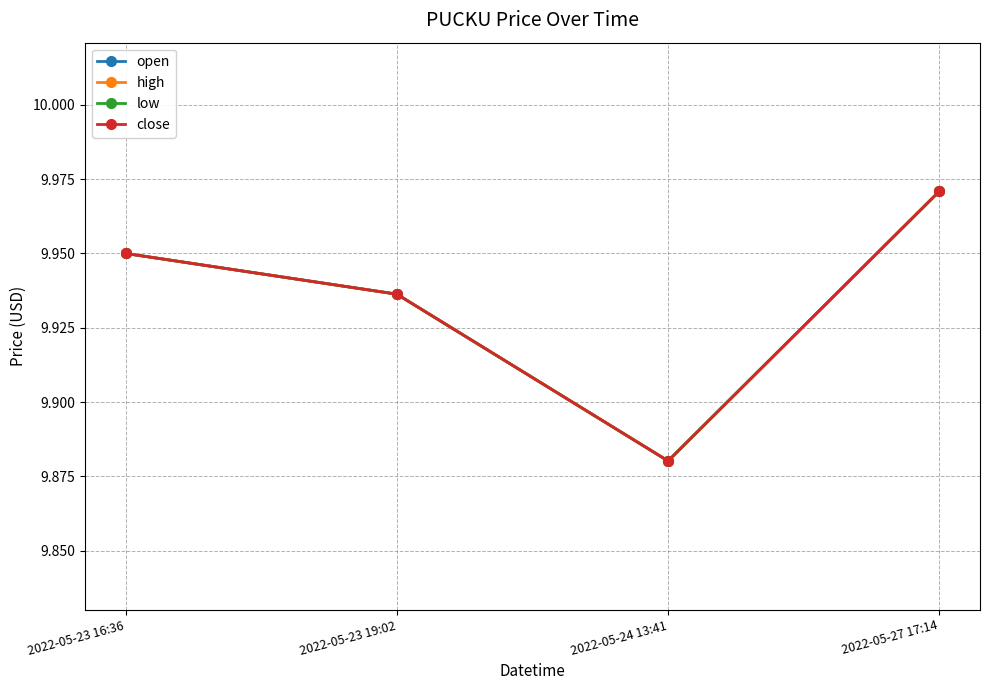

At which label does open reach its minimum?

2022-05-24 13:41